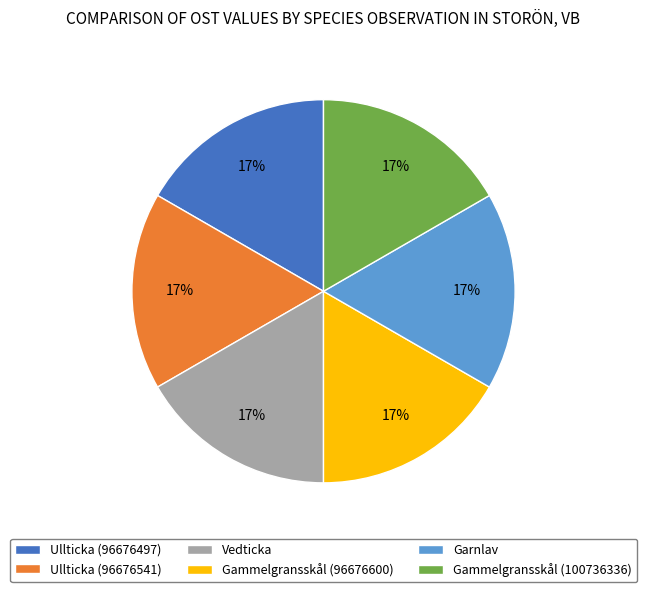

Is there any slice that represents more than half of the pie?

No